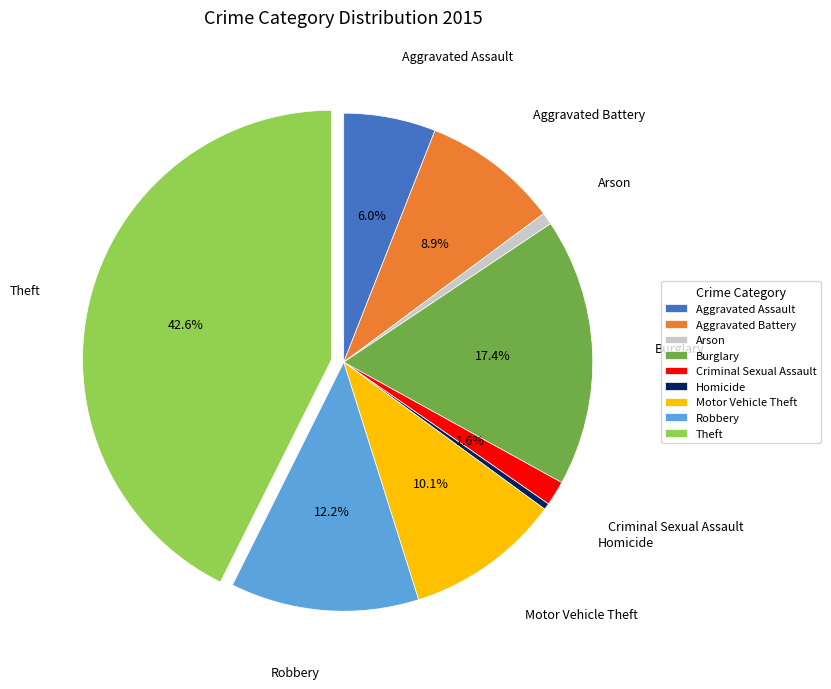

Does Aggravated Battery represent more than half of the total?

No